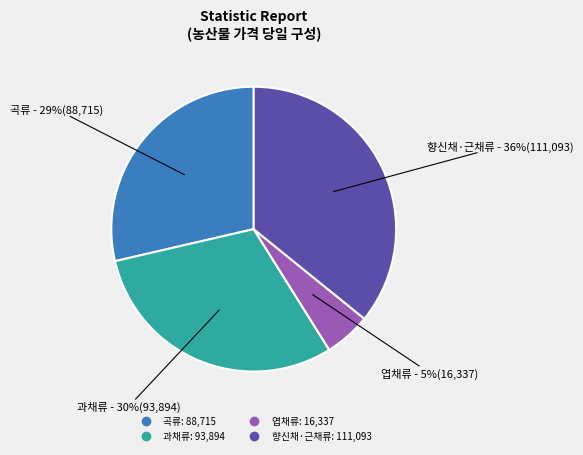

To the nearest percent, what is the average slice percentage?

25%